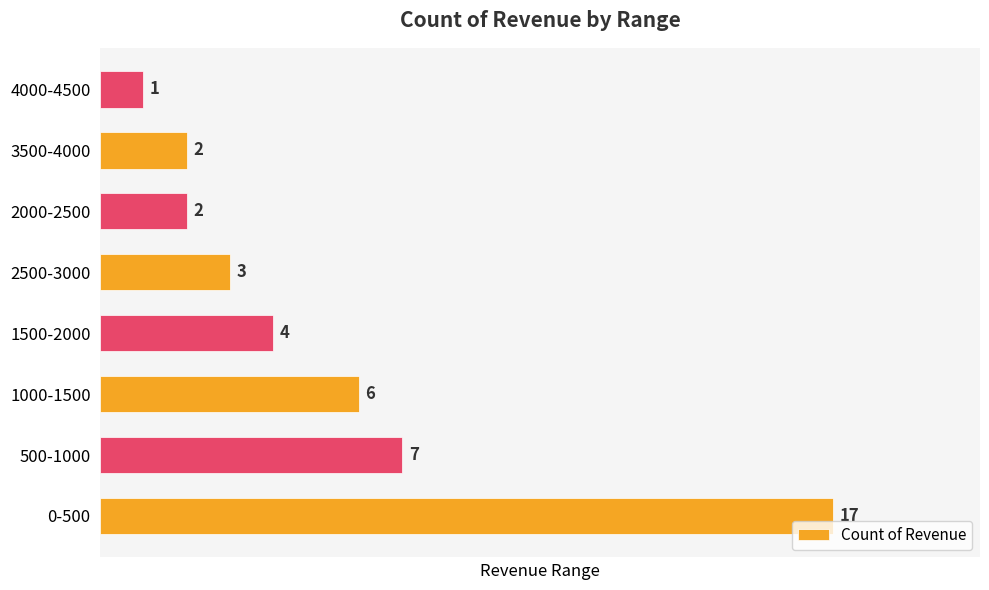

Reading bottom to top, what are all the values shown in this chart?

17	7	6	4	3	2	2	1